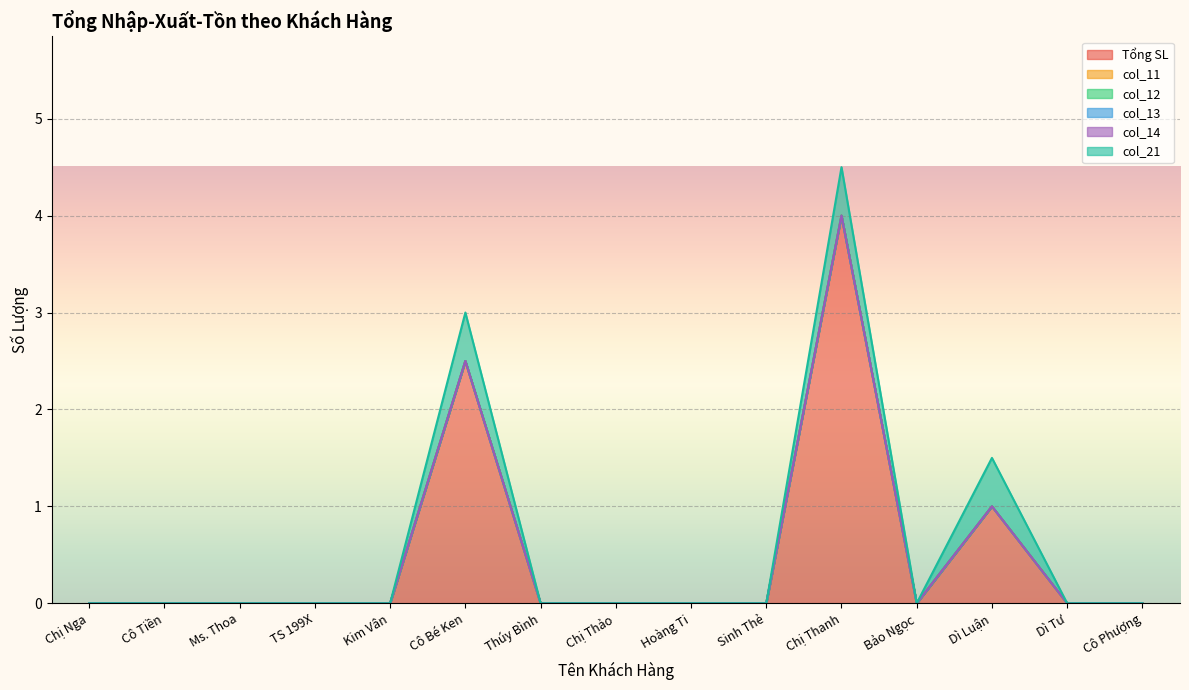

Rank the series at Cô Tiền from lowest to highest value.

Tổng SL, col_11, col_12, col_13, col_14, col_21